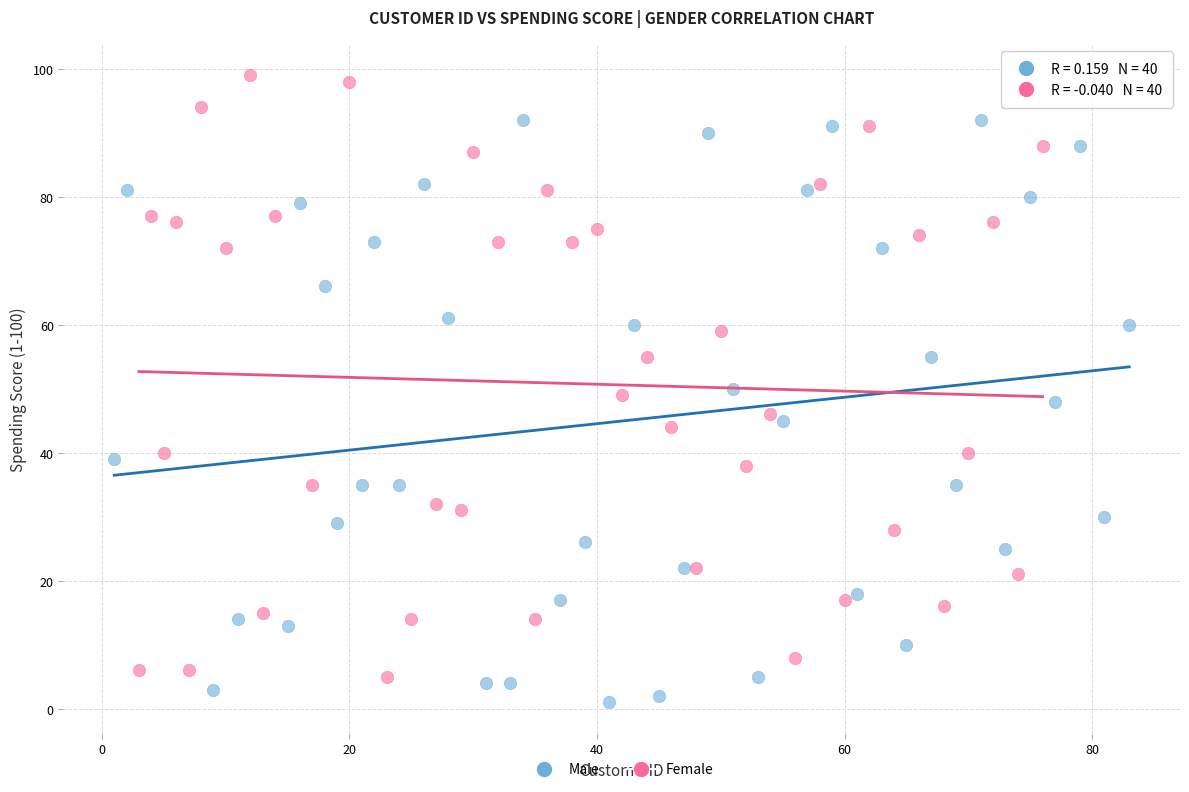

Which series reaches the minimum Y coordinate?

Male